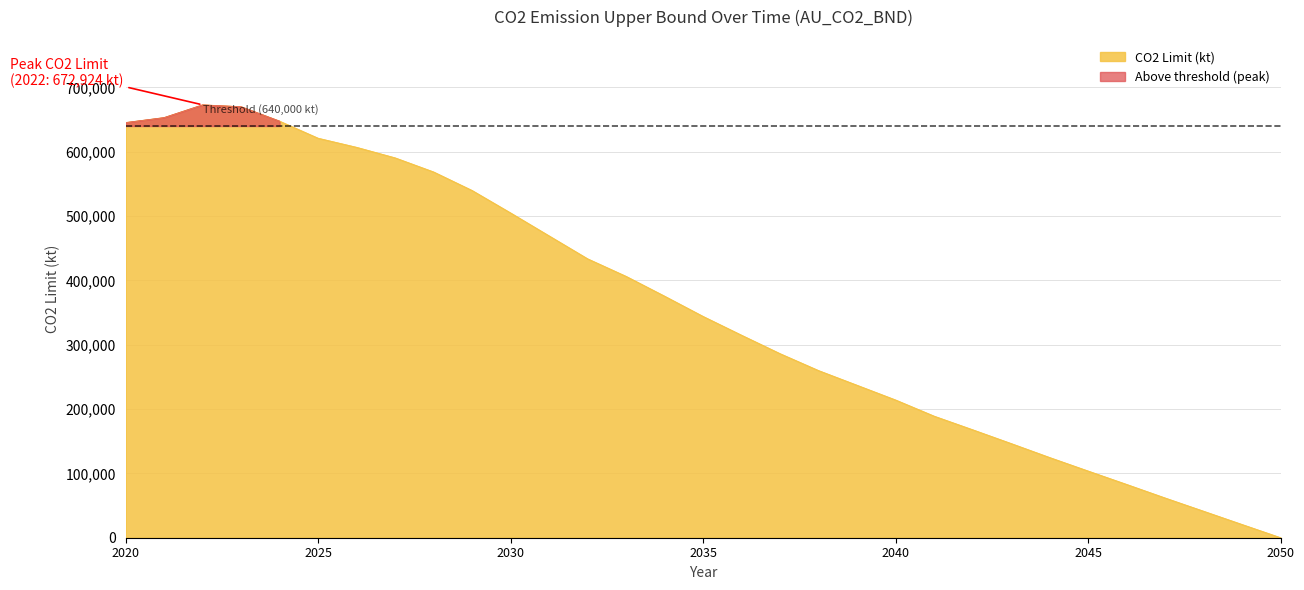

List the labels in order of value, largest first.

2022, 2023, 2021, 2024, 2020, 2025, 2026, 2027, 2028, 2029, 2030, 2031, 2032, 2033, 2034, 2035, 2036, 2037, 2038, 2039, 2040, 2041, 2042, 2043, 2044, 2045, 2046, 2047, 2048, 2049, 2050